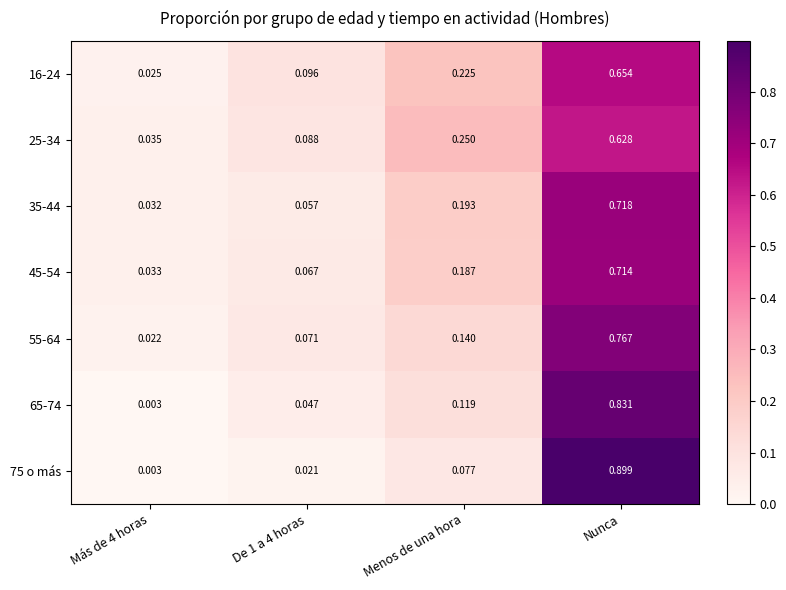

At which category is the sum across all series the highest?

Nunca